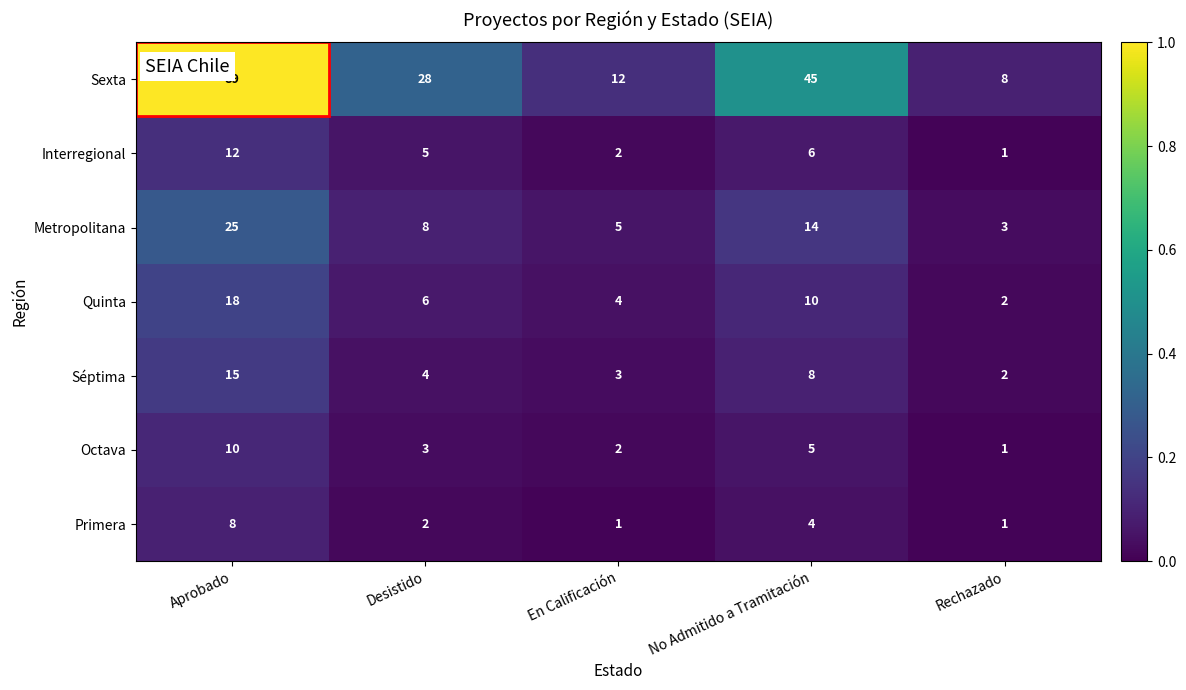

Between Desistido and Rechazado, which series saw the biggest shift?

Sexta